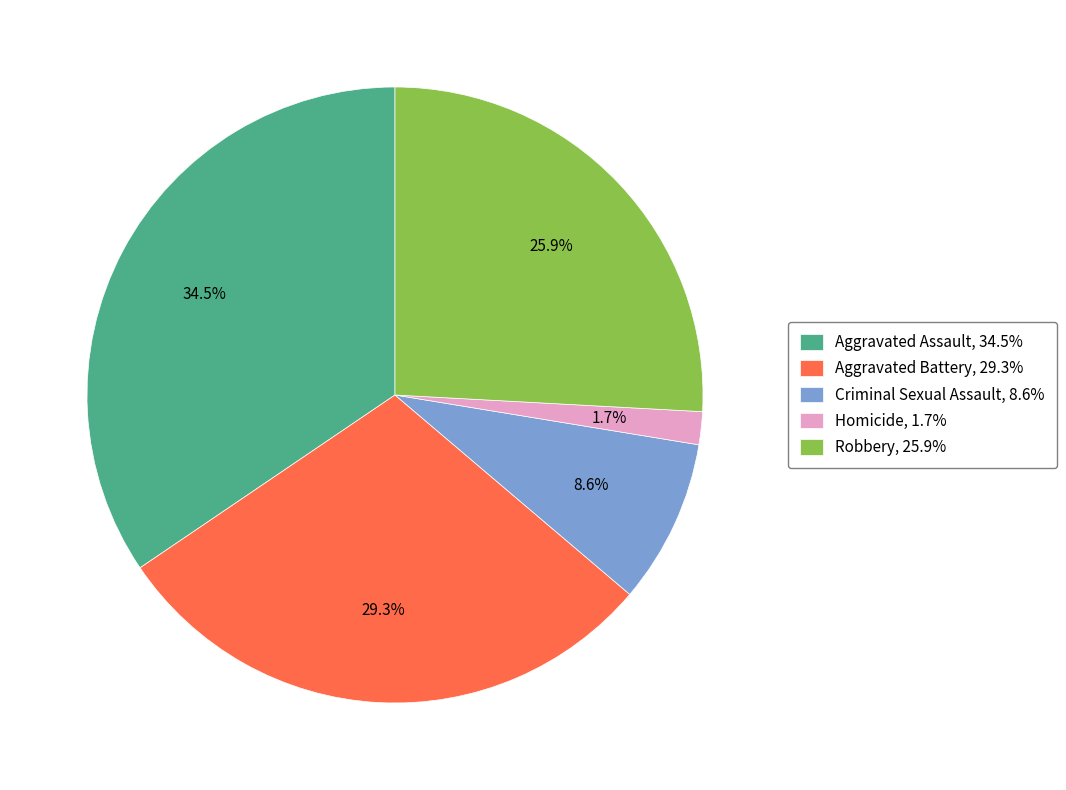

What percentage is NOT represented by Homicide?

98.3%